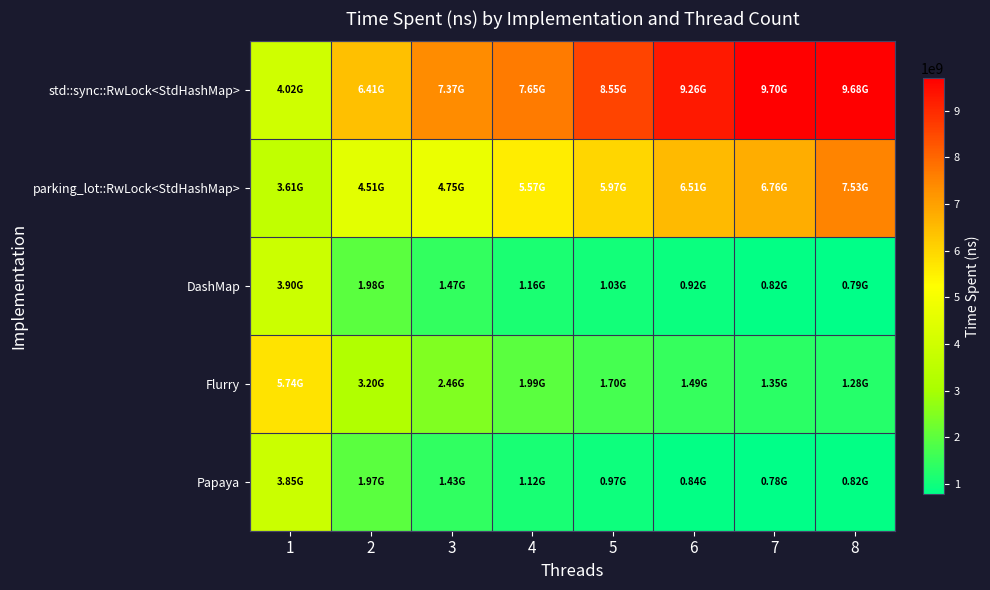

Rank the series at 7 from highest to lowest value.

std::sync::RwLock<StdHashMap>, parking_lot::RwLock<StdHashMap>, Flurry, DashMap, Papaya